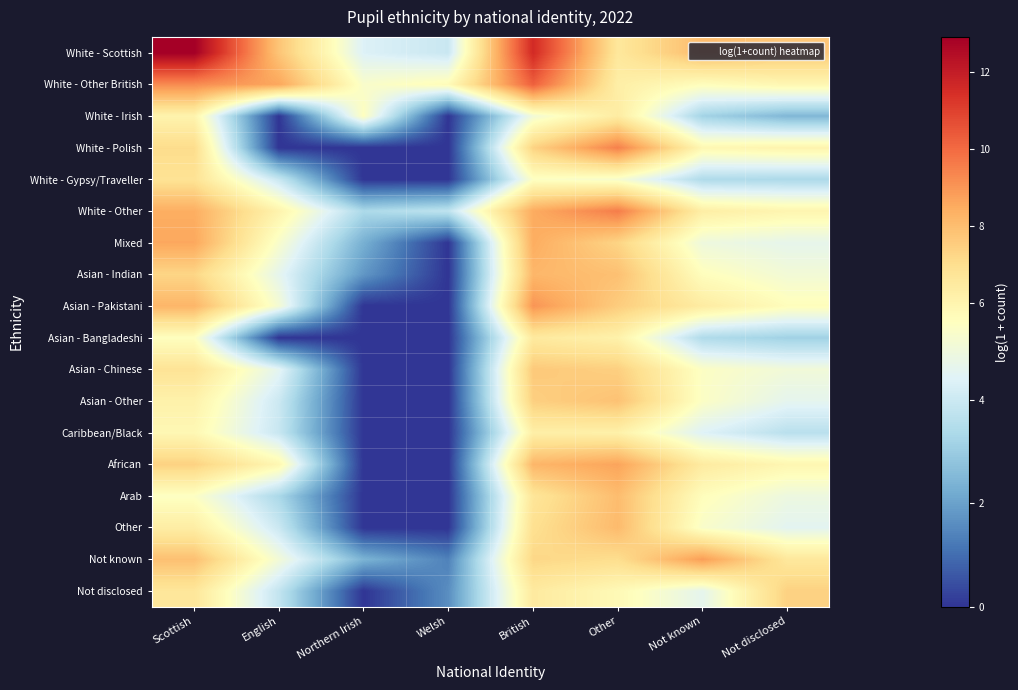

Reading right to left, transcribe all the data shown in this chart.

White - Scottish: Not disclosed=7.7	Not known=8.1	Other=6.6	British=11.6	Welsh=4.0	Northern Irish=4.4	English=7.8	Scottish=12.9
White - Other British: Not disclosed=5.9	Not known=5.6	Other=6.3	British=10.3	Welsh=5.7	Northern Irish=5.3	English=8.6	Scottish=9.2
White - Irish: Not disclosed=2.5	Not known=3.2	Other=6.4	British=5.1	Welsh=0.0	Northern Irish=5.5	English=0.0	Scottish=6.1
White - Polish: Not disclosed=6.0	Not known=5.9	Other=9.5	British=7.4	Welsh=0.0	Northern Irish=0.0	English=0.0	Scottish=7.1
White - Gypsy/Traveller: Not disclosed=3.4	Not known=3.4	Other=5.2	British=5.4	Welsh=0.0	Northern Irish=0.0	English=3.9	Scottish=6.8
White - Other: Not disclosed=6.0	Not known=6.3	Other=9.6	British=8.5	Welsh=3.8	Northern Irish=3.4	English=6.1	Scottish=8.4
Mixed: Not disclosed=4.7	Not known=4.9	Other=7.3	British=8.5	Welsh=0.0	Northern Irish=2.3	English=5.3	Scottish=8.6
Asian - Indian: Not disclosed=5.1	Not known=5.6	Other=7.9	British=8.2	Welsh=0.0	Northern Irish=1.8	English=4.6	Scottish=7.3
Asian - Pakistani: Not disclosed=5.6	Not known=6.4	Other=7.6	British=9.0	Welsh=0.0	Northern Irish=0.0	English=5.1	Scottish=8.2
Asian - Bangladeshi: Not disclosed=3.1	Not known=3.4	Other=6.1	British=6.5	Welsh=0.0	Northern Irish=0.0	English=0.0	Scottish=5.5
Asian - Chinese: Not disclosed=5.0	Not known=5.4	Other=7.5	British=7.7	Welsh=0.0	Northern Irish=0.0	English=4.6	Scottish=6.8
Asian - Other: Not disclosed=4.6	Not known=5.4	Other=7.9	British=7.5	Welsh=0.0	Northern Irish=0.0	English=4.0	Scottish=6.1
Caribbean/Black: Not disclosed=3.6	Not known=4.4	Other=6.2	British=6.3	Welsh=0.0	Northern Irish=0.0	English=3.9	Scottish=5.9
African: Not disclosed=5.9	Not known=6.4	Other=8.7	British=8.2	Welsh=0.0	Northern Irish=0.0	English=5.9	Scottish=7.4
Arab: Not disclosed=4.9	Not known=5.6	Other=8.0	British=6.7	Welsh=0.0	Northern Irish=0.0	English=3.3	Scottish=5.4
Other: Not disclosed=4.6	Not known=5.3	Other=8.1	British=6.9	Welsh=0.0	Northern Irish=0.0	English=4.0	Scottish=6.3
Not known: Not disclosed=6.6	Not known=8.8	Other=7.0	British=7.2	Welsh=1.4	Northern Irish=2.4	English=5.1	Scottish=7.9
Not disclosed: Not disclosed=7.4	Not known=4.6	Other=5.8	British=6.5	Welsh=1.6	Northern Irish=0.0	English=3.8	Scottish=6.7